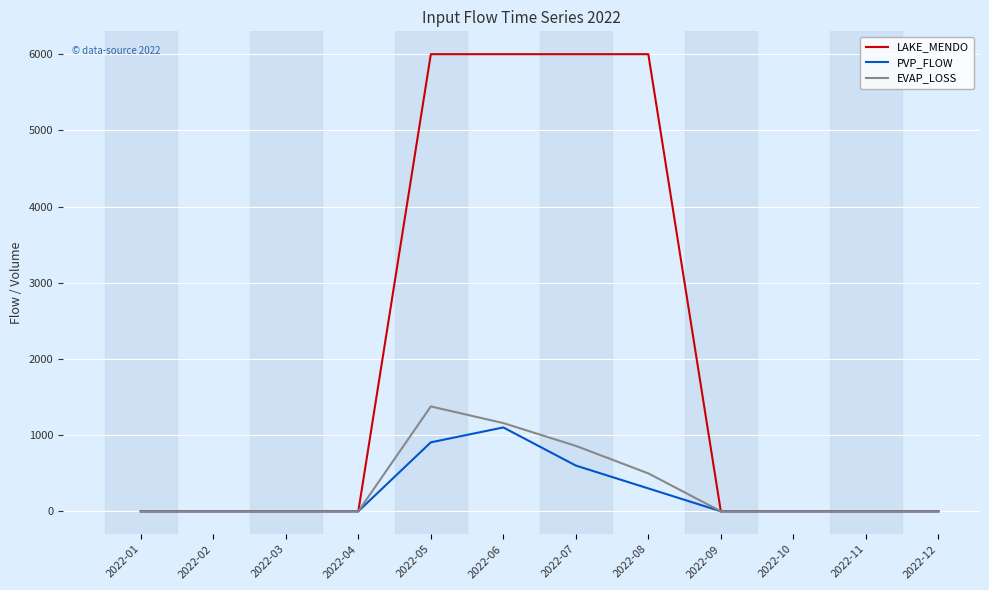

The value of LAKE_MENDO at 2022-10 is 0.0. True or false?

True